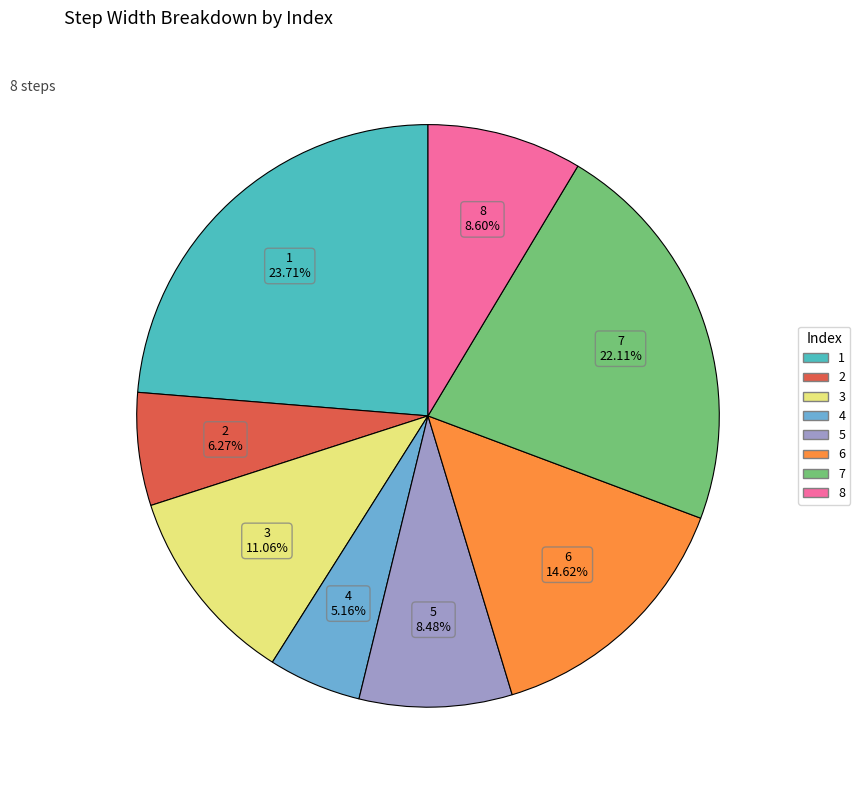

To the nearest percent, what is the combined percentage of 4 and 3?

16%